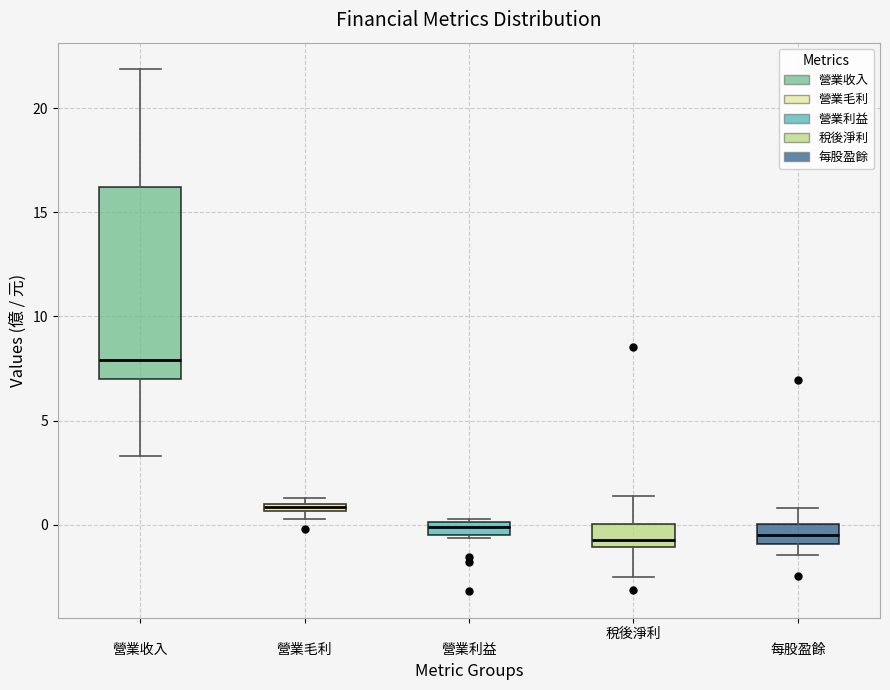

Where is the lower edge of the box for 營業利益 on the y-axis? The values are not printed on the chart, so give them approximately, as read against the axis.

-0.5